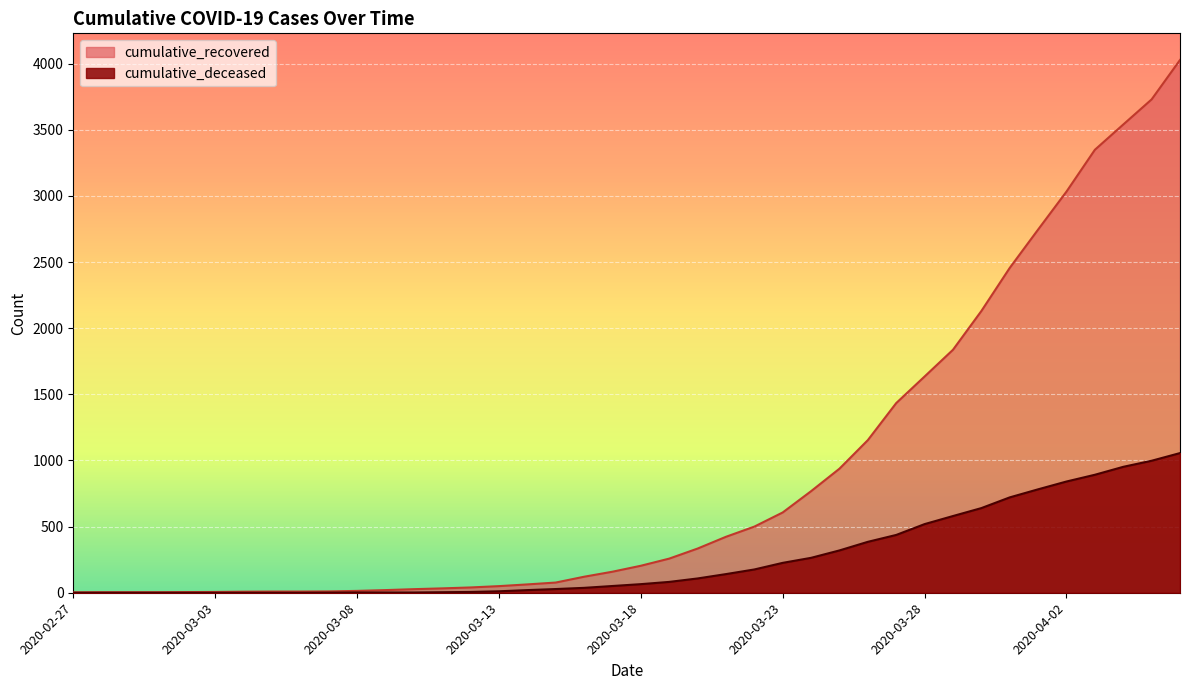

Which category has the lowest value in the cumulative_deceased series?

2020-02-27